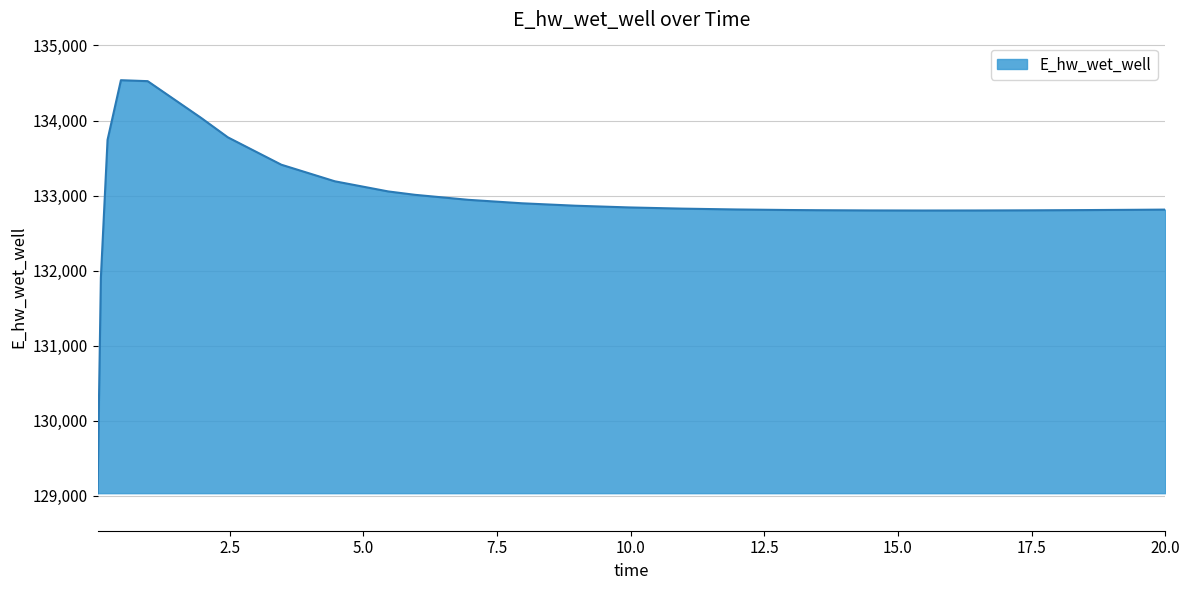

What is the difference between the maximum and minimum values?

5500.6